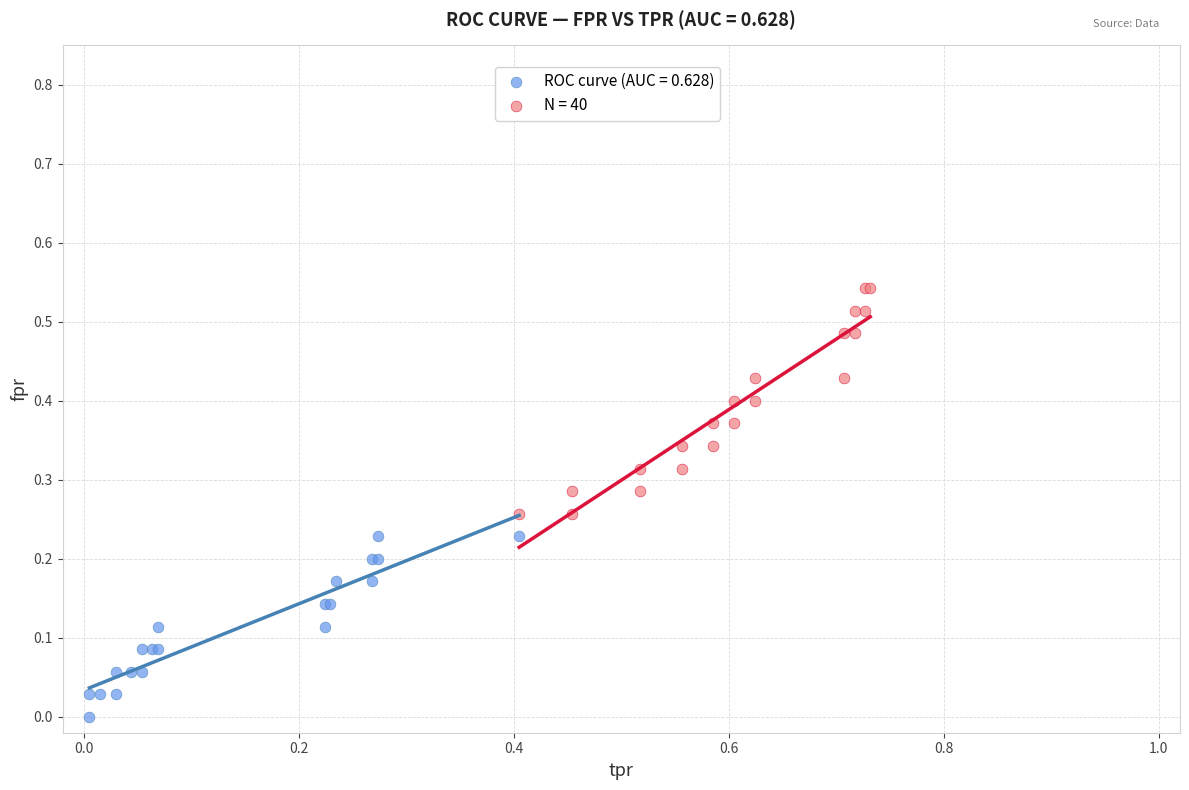

Which series contains the lowest Y value?

ROC curve (AUC = 0.628)